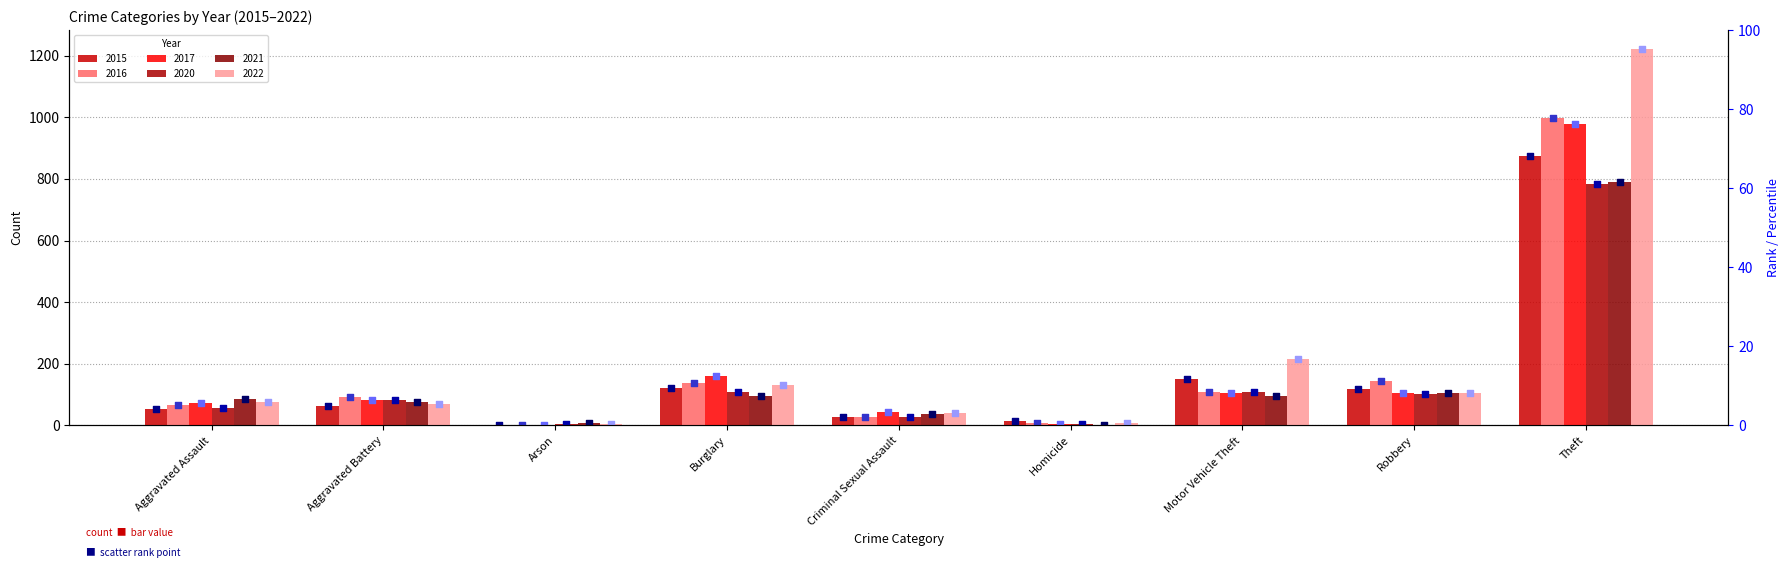

Which series contains the lowest Y value?

2017